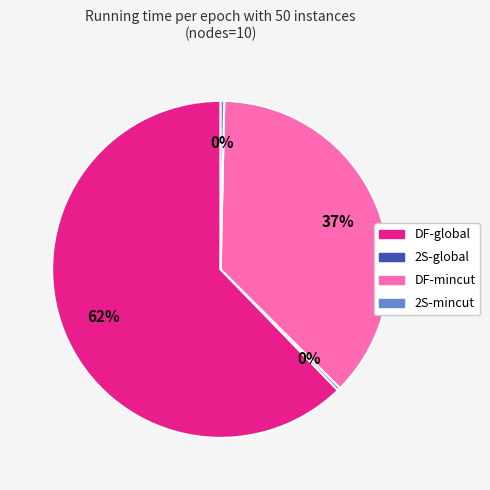

Do DF-mincut and 2S-mincut together represent more than half of the pie?

No